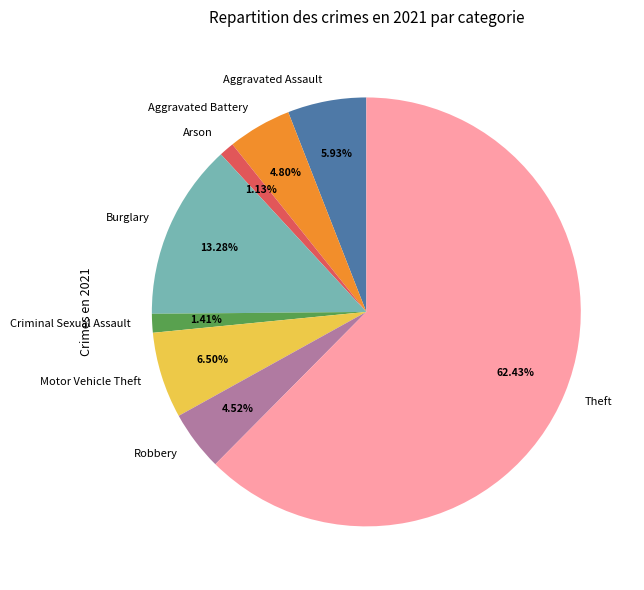

Which has a higher value, Burglary or Aggravated Battery?

Burglary